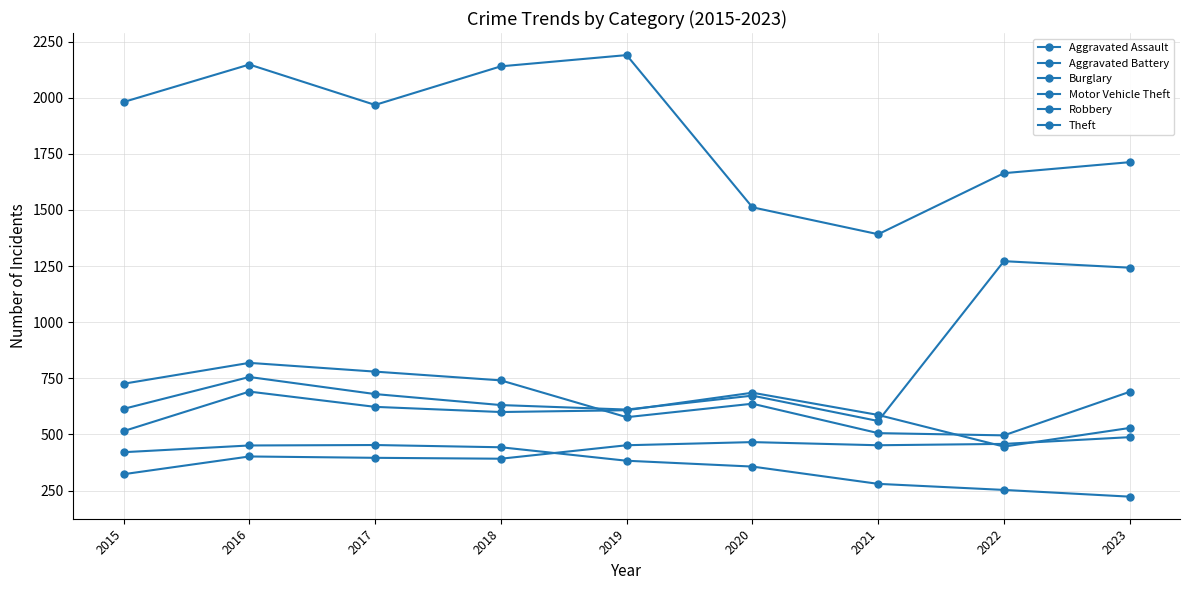

What is the average value of the Theft series?

1856